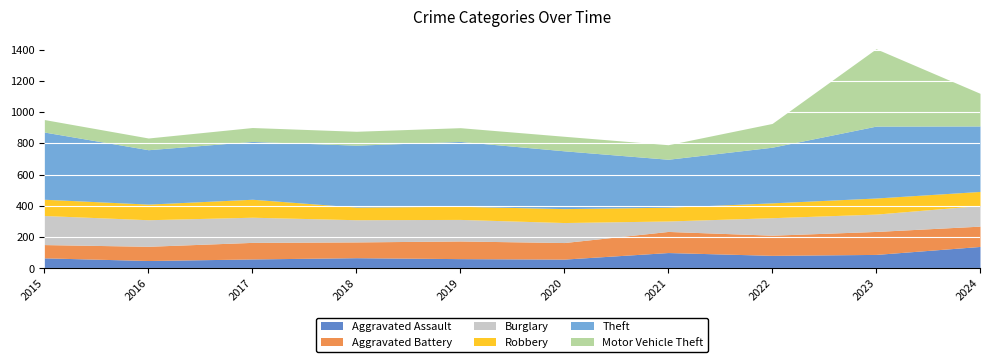

What is the sum of all Aggravated Assault values?

789